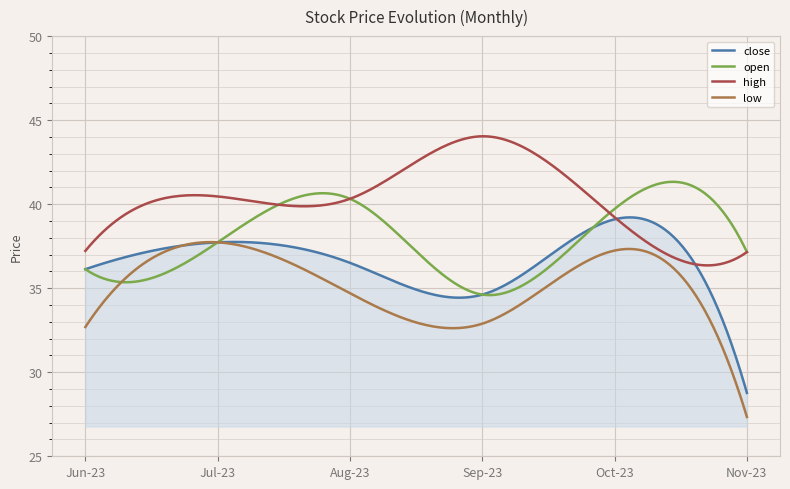

Count the number of data series in this chart.

4